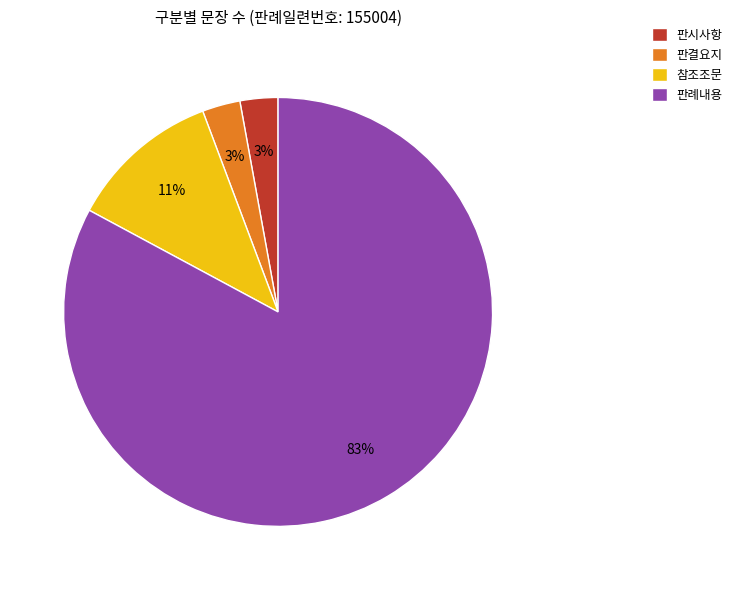

Combined, do 판시사항 and 판결요지 account for over 50%?

No